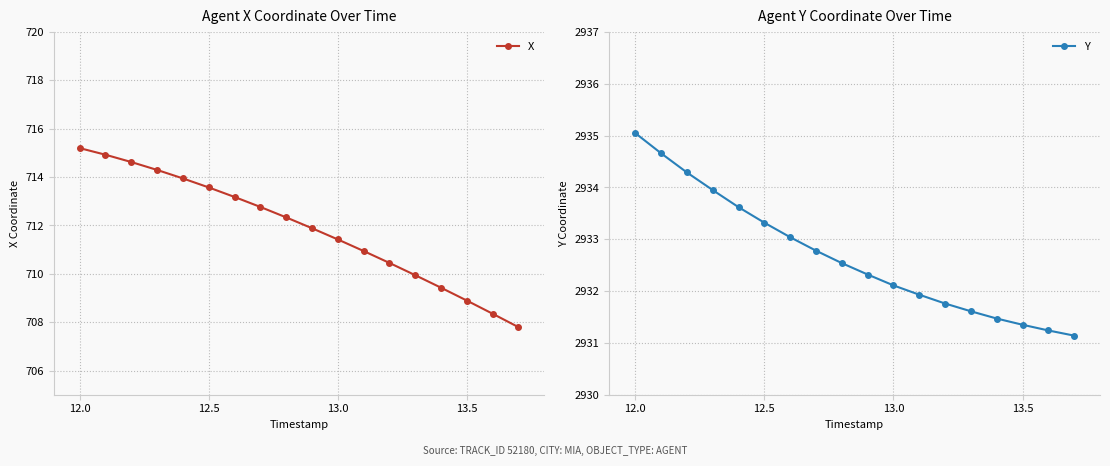

Which category has the highest value in the Y series?

12.0